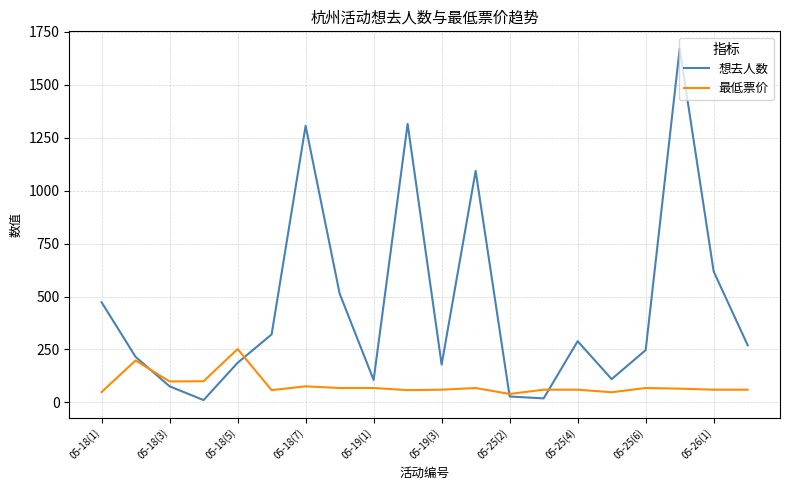

Rank the series by their maximum value, from highest to lowest.

想去人数, 最低票价